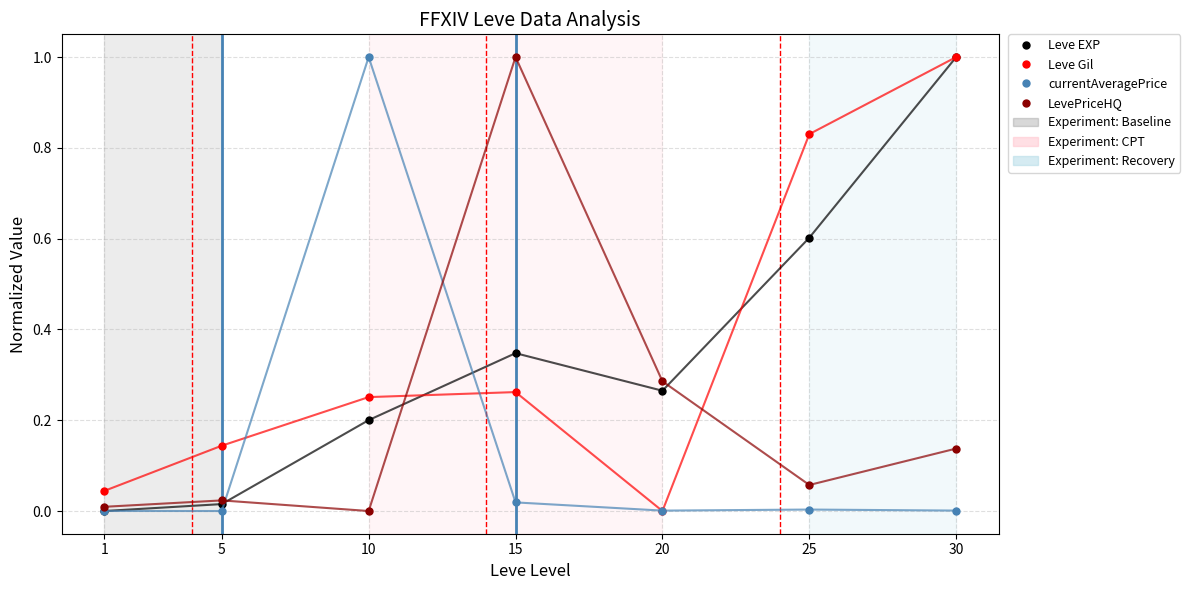

Which series has the largest total across all categories?

Leve Gil